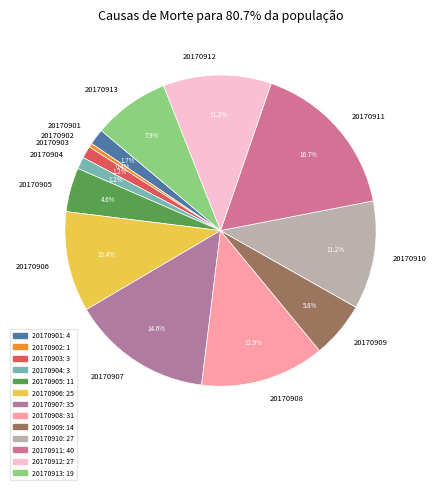

Which category has the smallest portion of the pie?

20170902